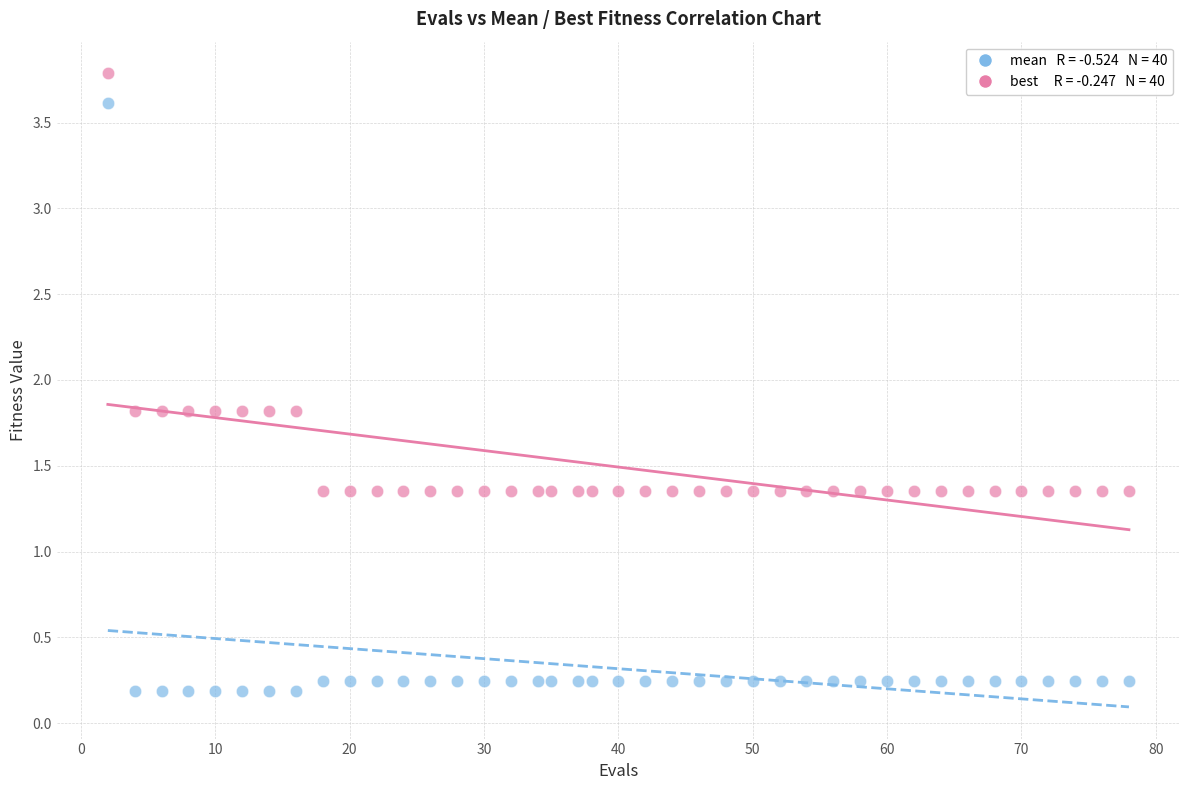

Across all data points, what is the range of X values (max minus min)?

76.0